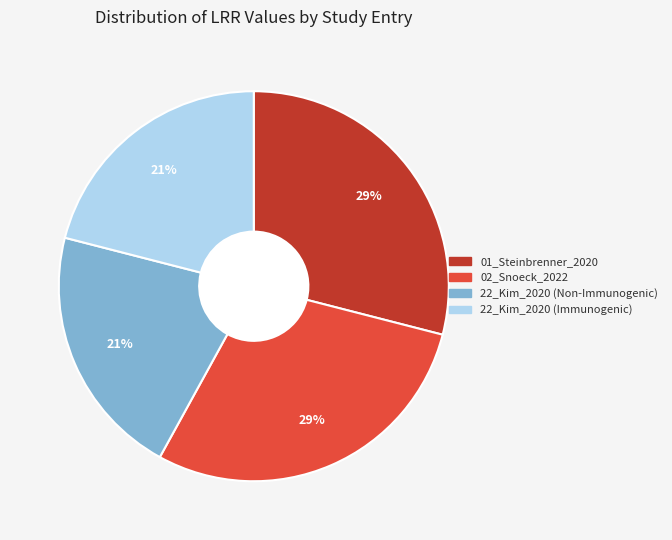

Is the sum of 01_Steinbrenner_2020 and 02_Snoeck_2022 greater than half?

Yes